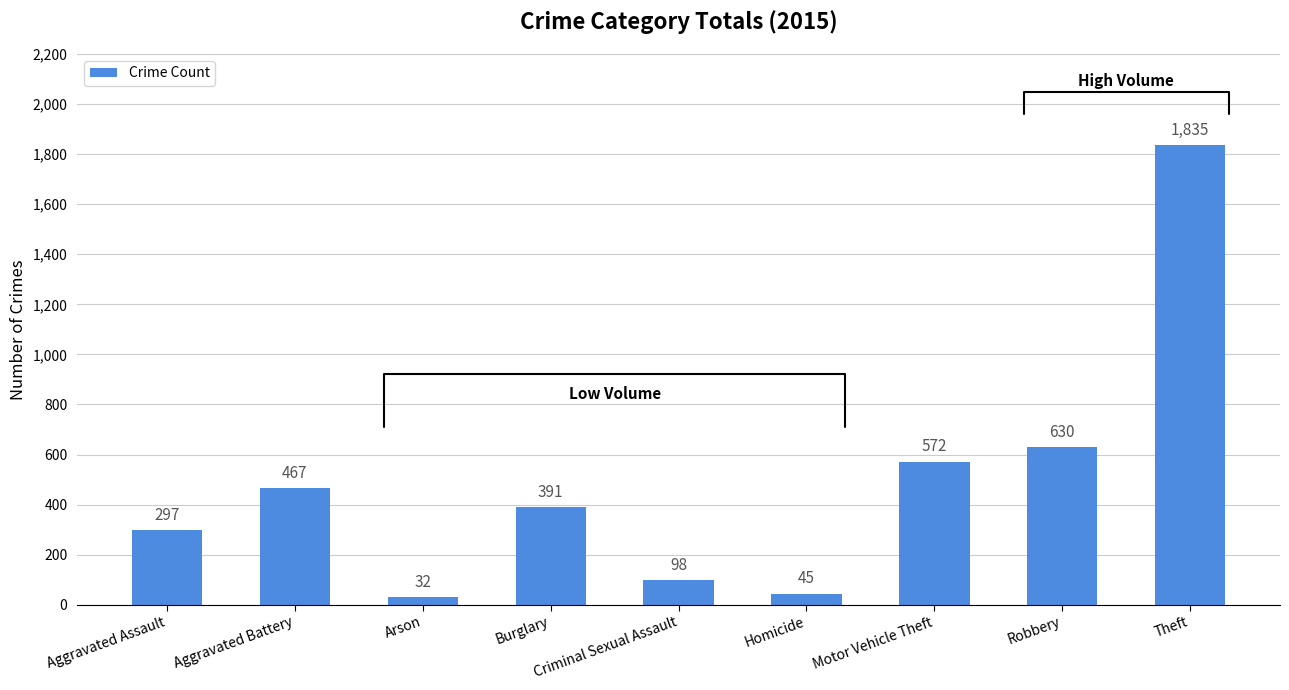

Read the value at Theft, to the nearest 10.

1840